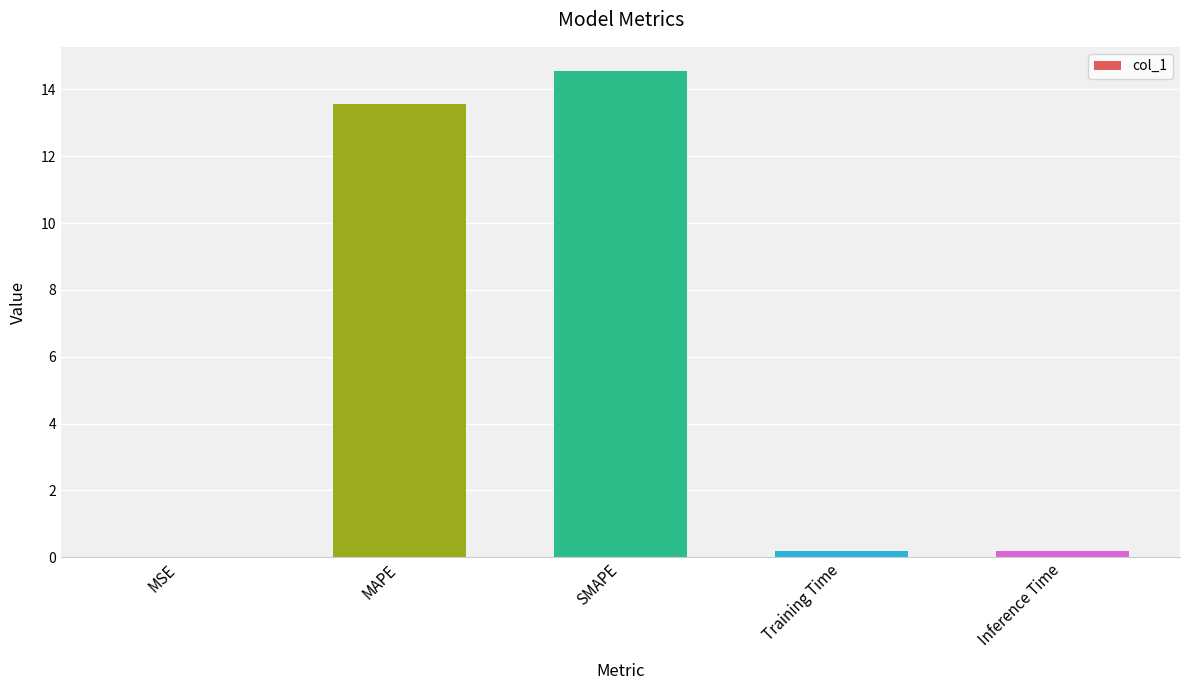

The value at Training Time is 0.2. True or false?

True